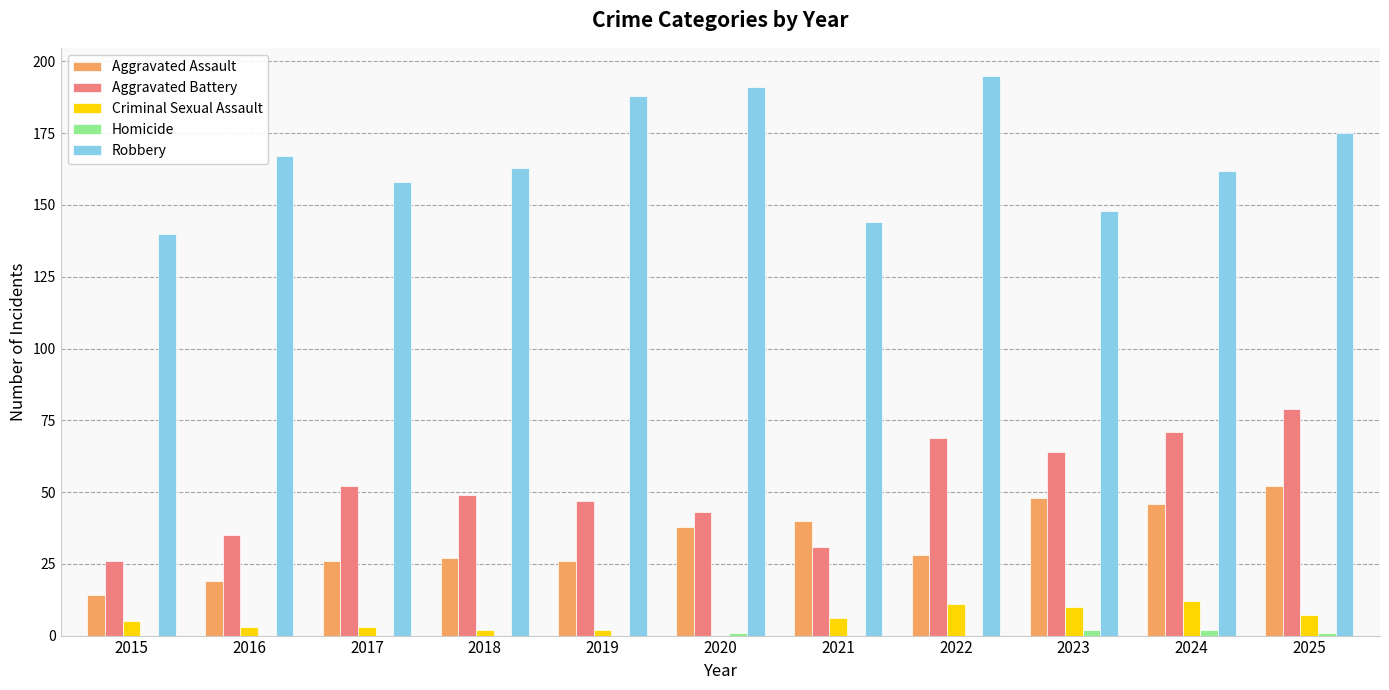

What is the sum of all Aggravated Assault values?

364